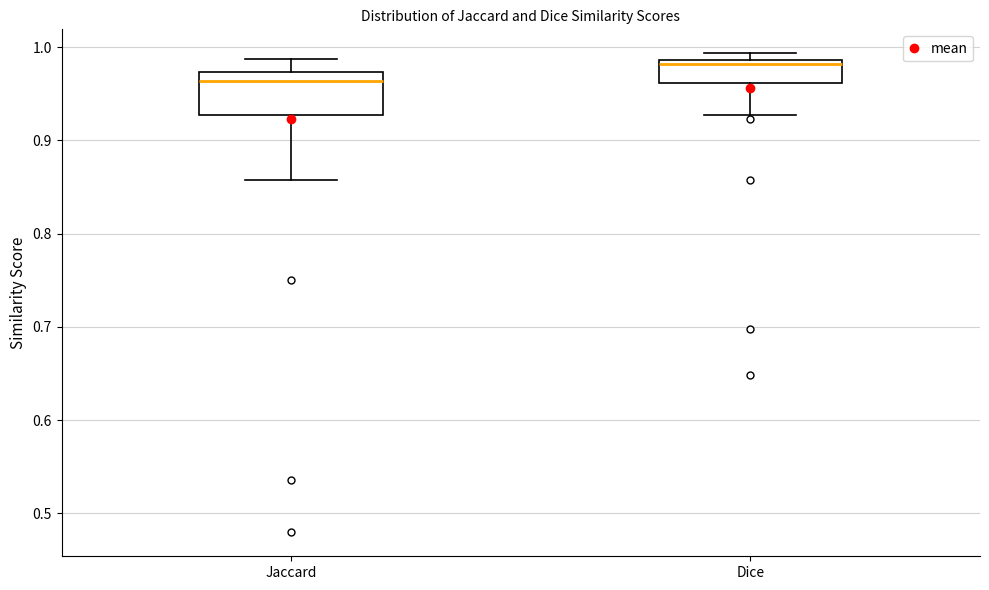

Where does the median line of the box for Dice sit on the y-axis? The values are not printed on the chart, so give them approximately, as read against the axis.

0.98